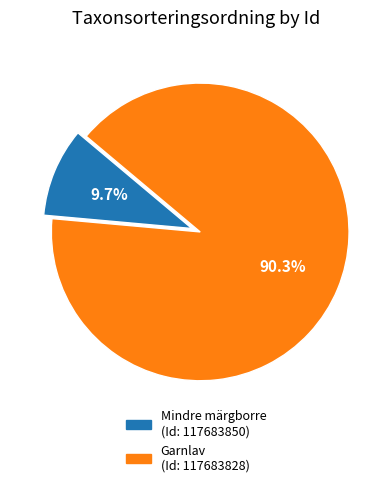

To the nearest percent, what is the average slice percentage?

50%